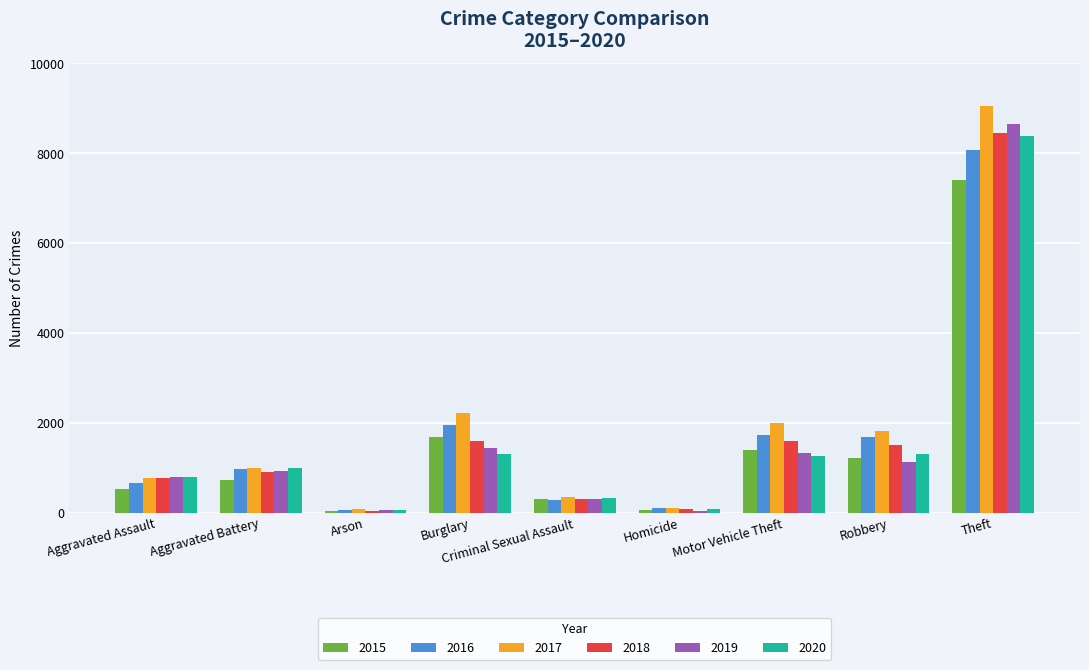

The 2017 series shows 75 at Arson. True or false?

True